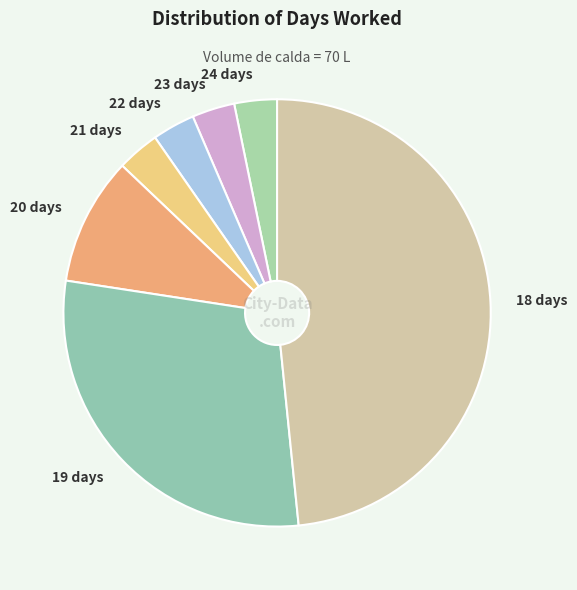

Is the sum of 21 days and 18 days greater than half?

Yes